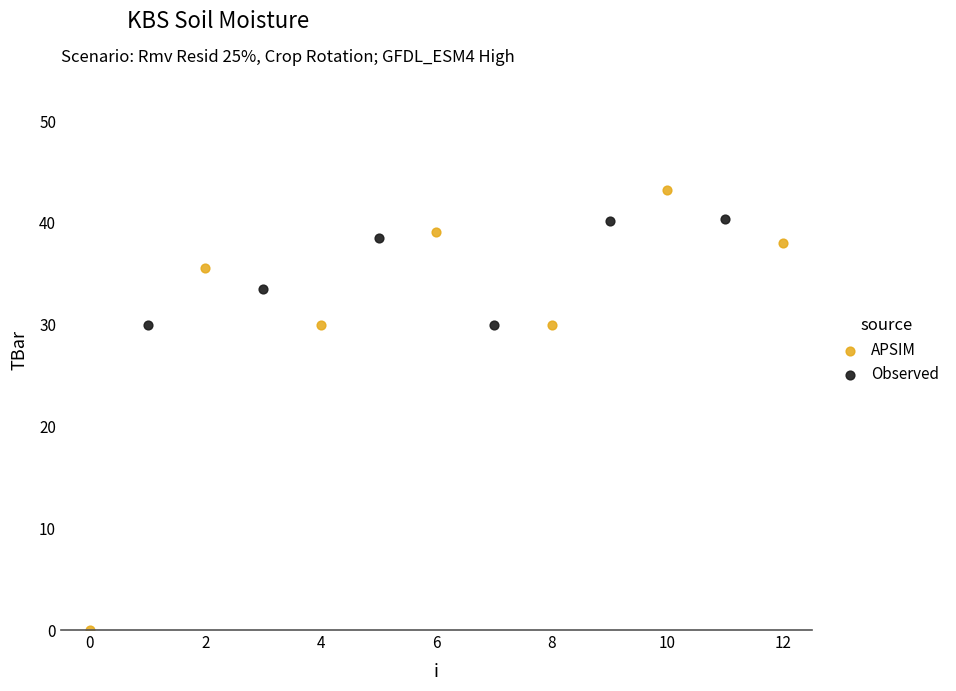

Which series contains the highest Y value?

APSIM